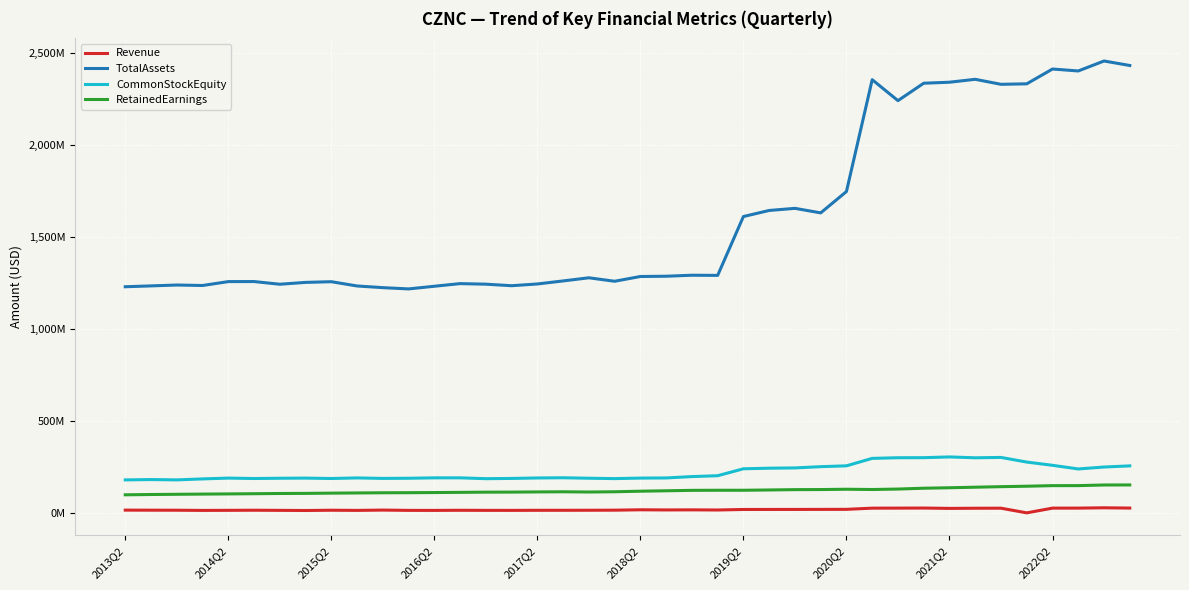

At which category is the sum across all series the highest?

38